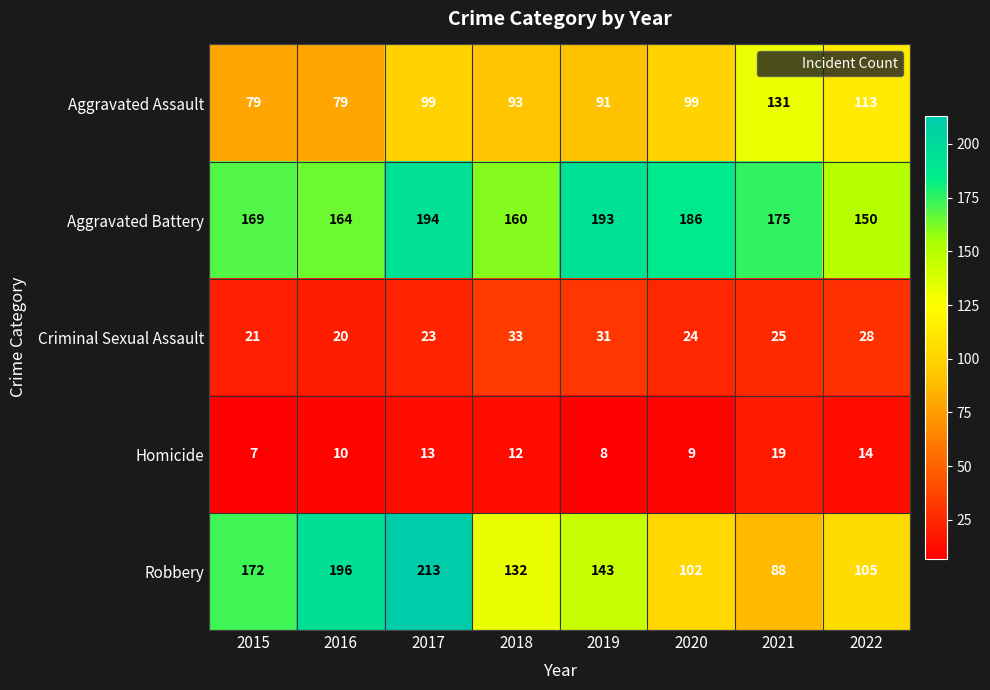

Which series changed the most between 2015 and 2016?

Robbery